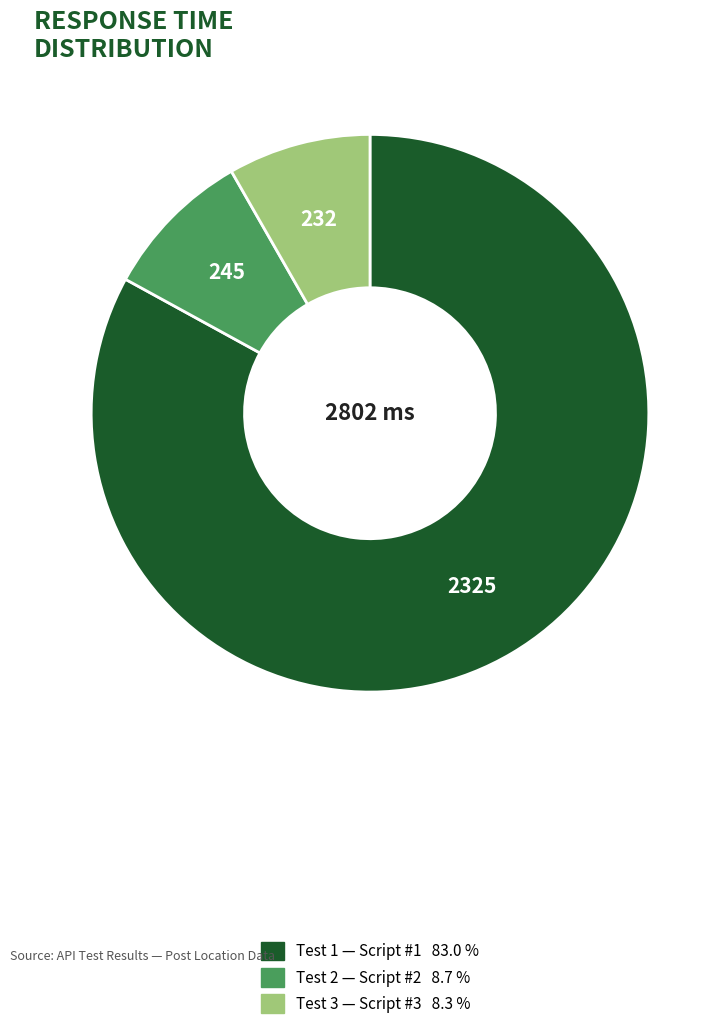

Combined, do Test 1 and Test 3 account for over 50%?

Yes